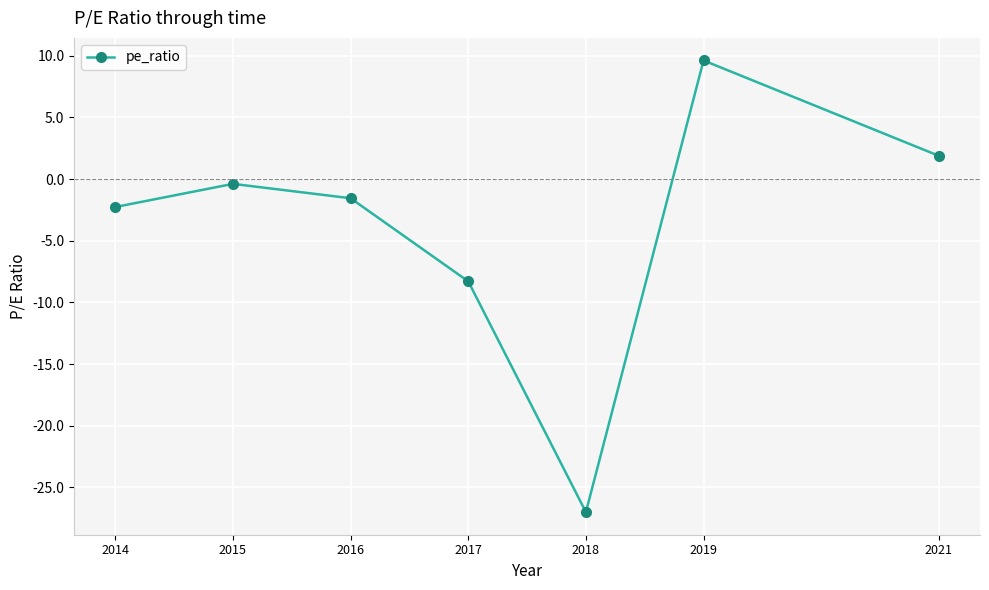

How many data points are less than -1?

4